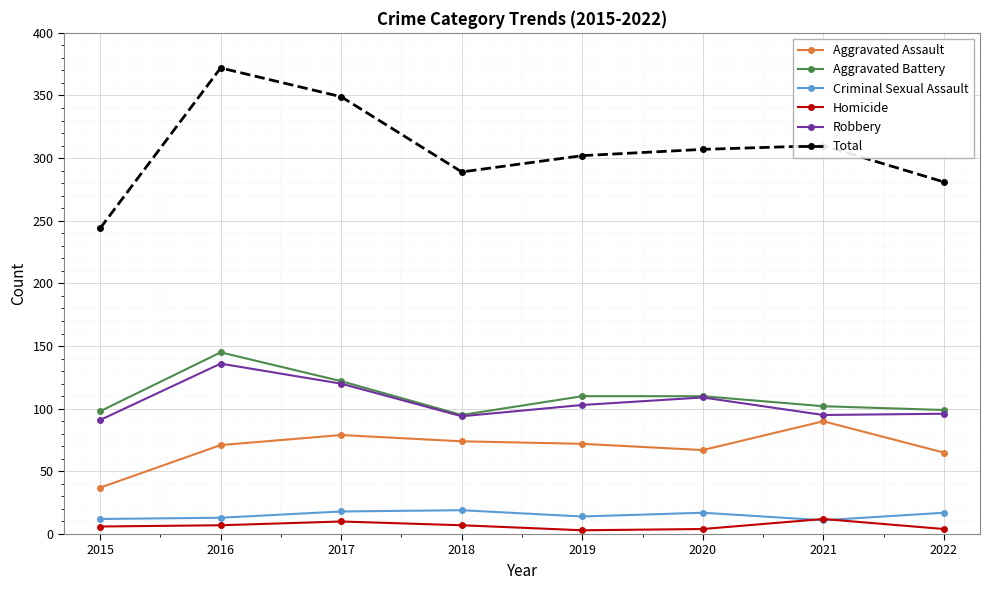

Rank the series by their maximum value, from highest to lowest.

Total, Aggravated Battery, Robbery, Aggravated Assault, Criminal Sexual Assault, Homicide